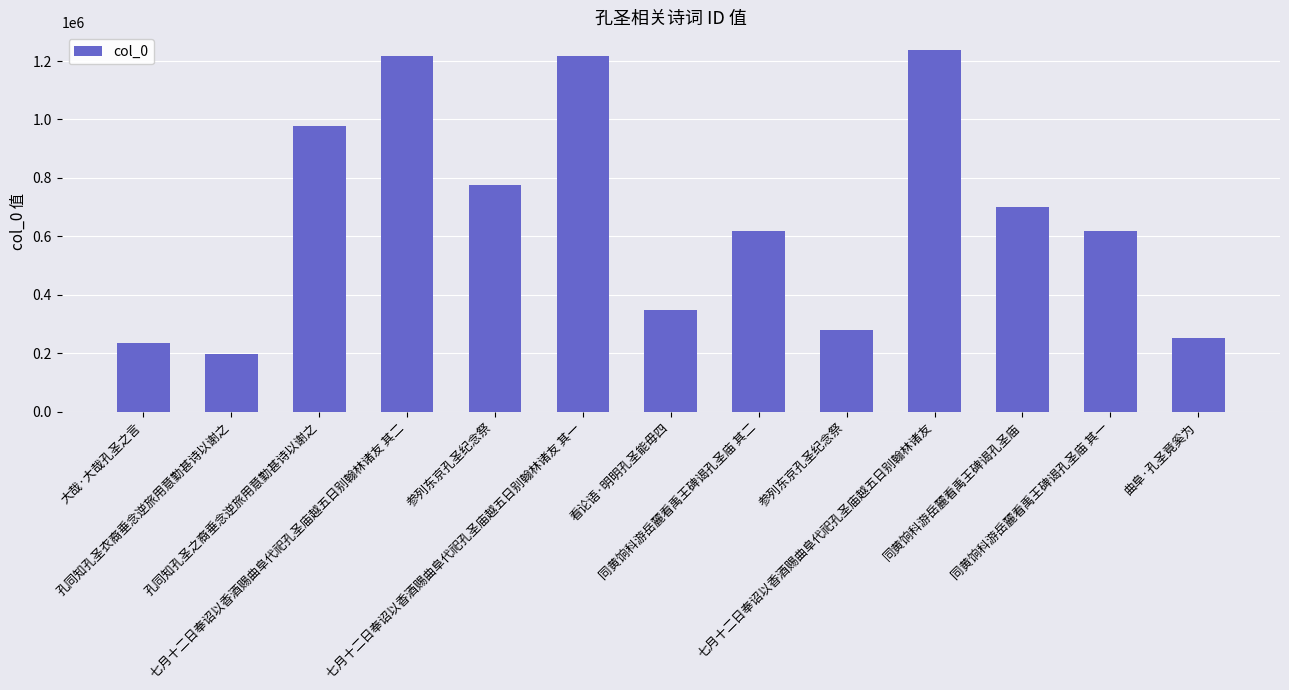

Does the chart contain any negative values?

No